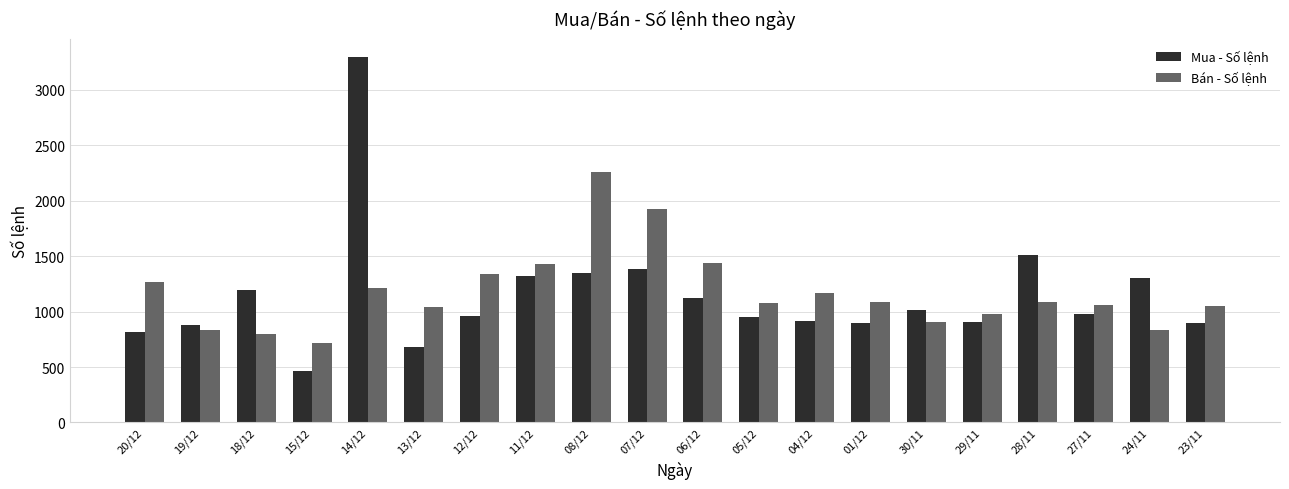

What position from the right is 28/11?

4